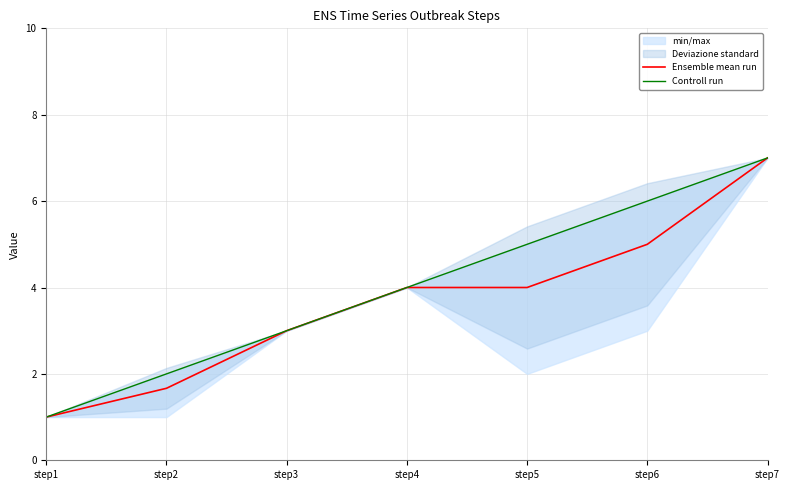

True or false: Controll run and Ensemble mean run intersect in this chart.

False